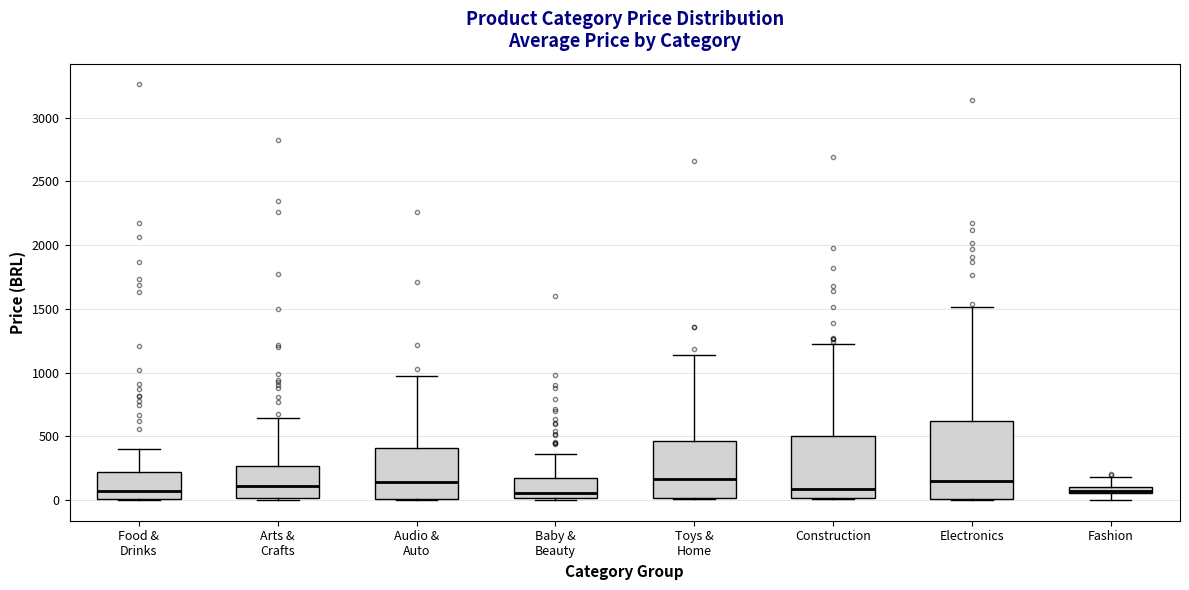

Which box is the tallest, from its lower edge to its upper edge?

Electronics